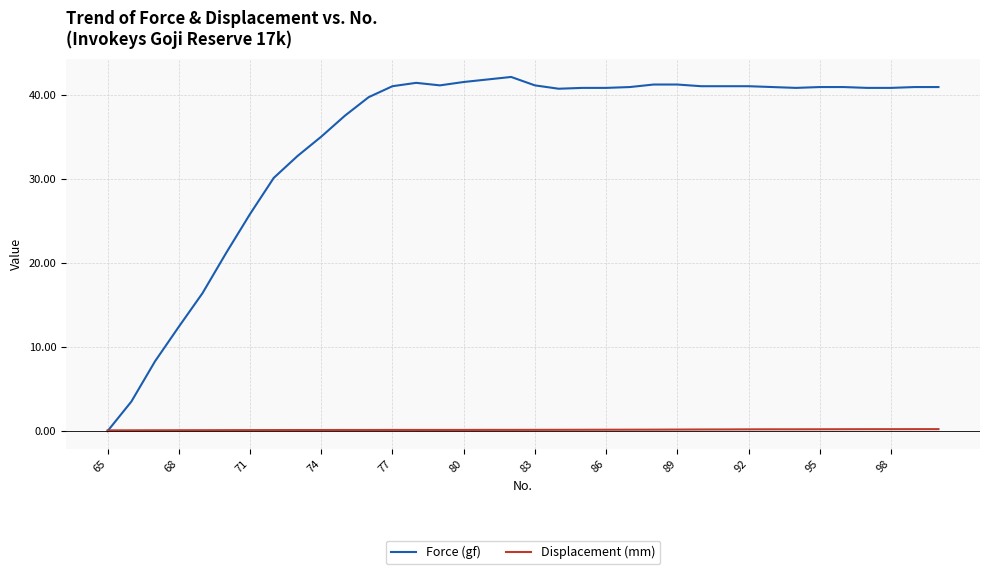

Count the number of categories in the chart.

36